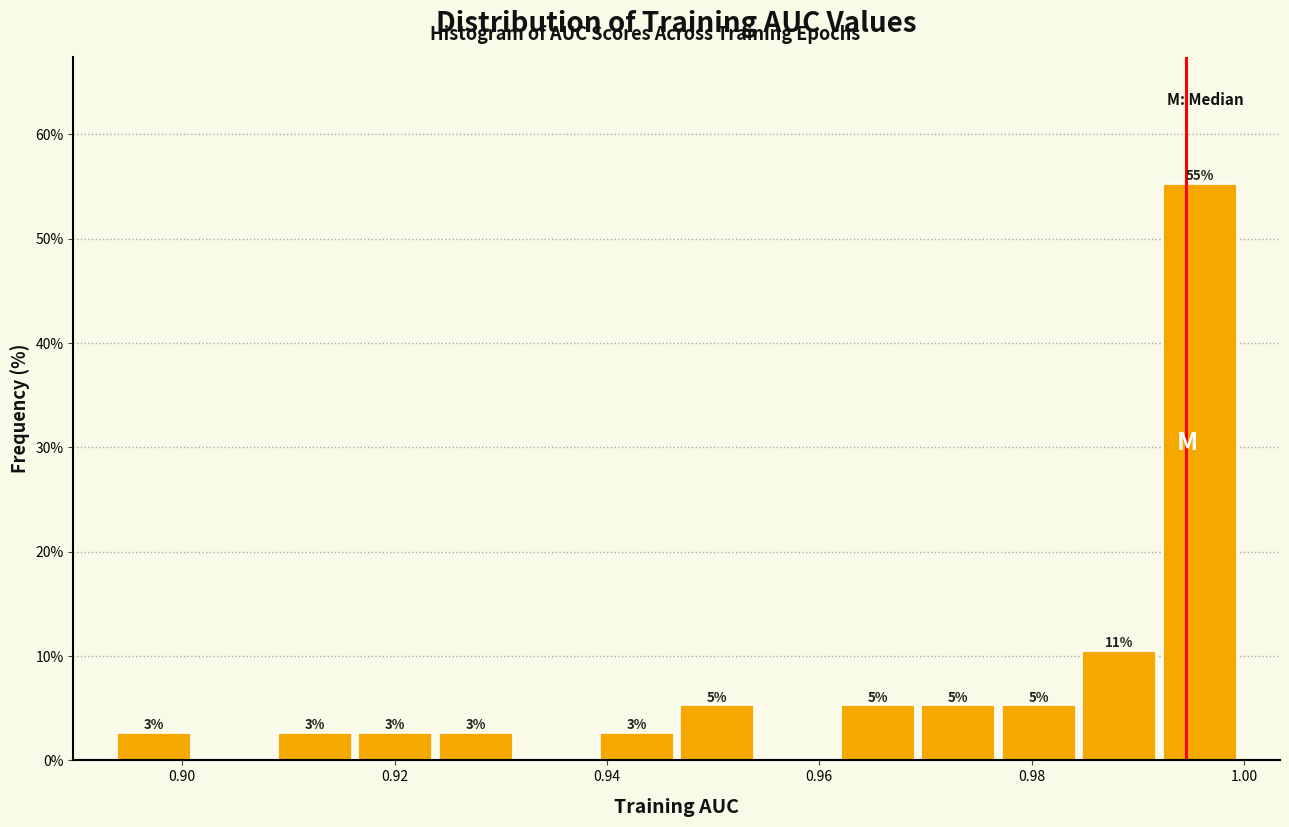

Read against the x-axis, roughly where is the centre of the tallest bar?

0.996